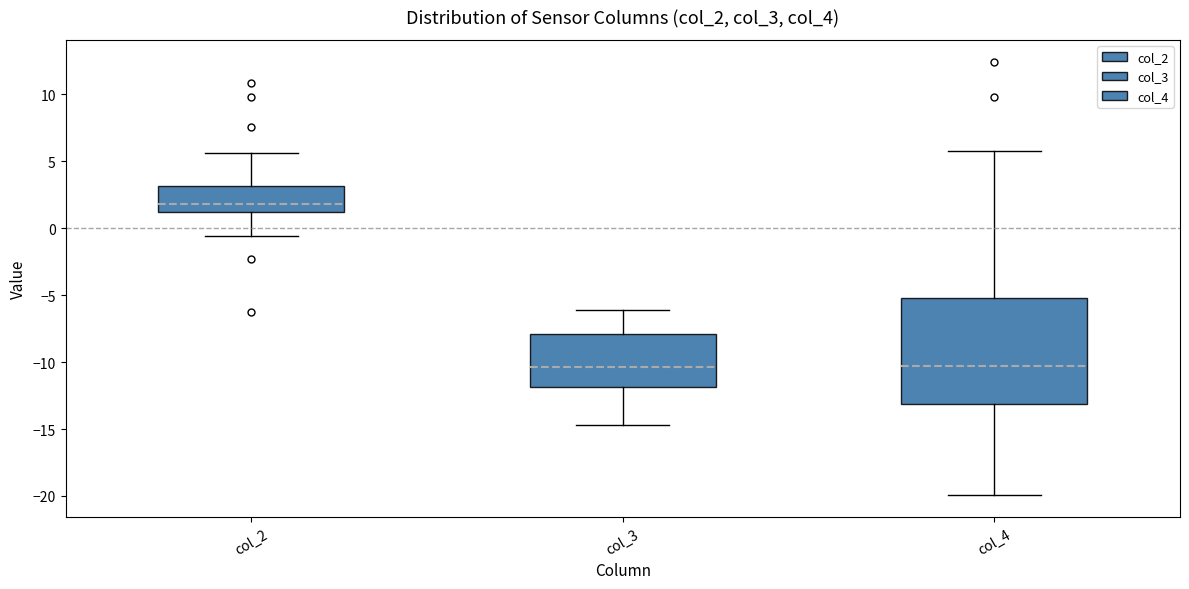

Reading left to right, transcribe this box plot: for each box, give where its median line is, the range the box spans, and where its two whiskers end, as read against the y-axis. The values are not printed on the chart, so give them approximately, as read against the axis.

col_2: median 2.0, box 1.0 to 3.0, whiskers -0.5 to 5.5
col_3: median -10.5, box -12.0 to -8.0, whiskers -14.5 to -6.0
col_4: median -10.5, box -13.0 to -5.0, whiskers -20.0 to 6.0